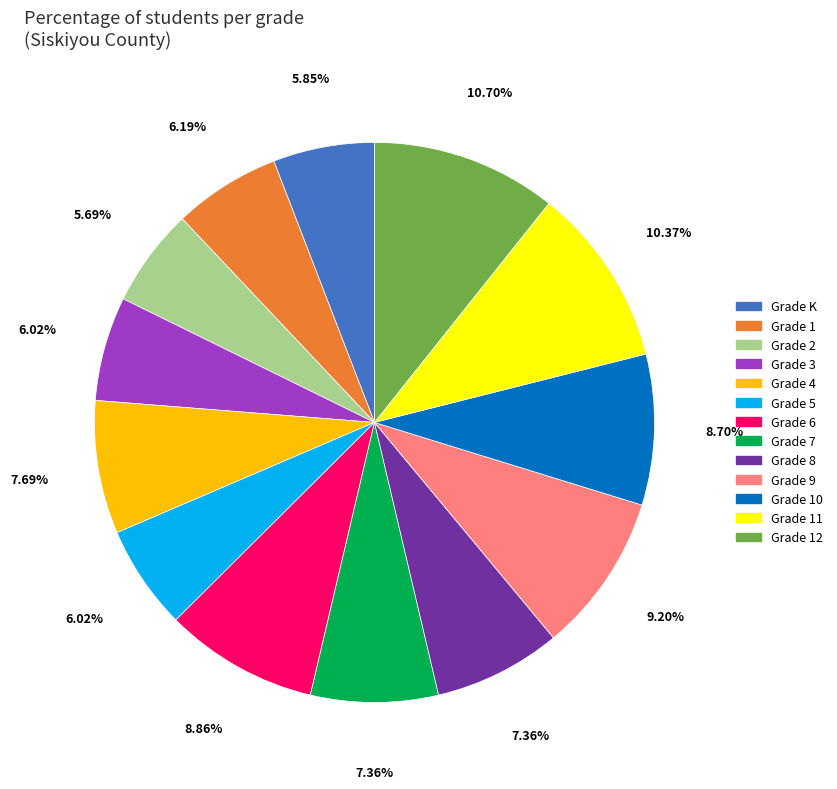

Is there a majority slice in this chart?

No